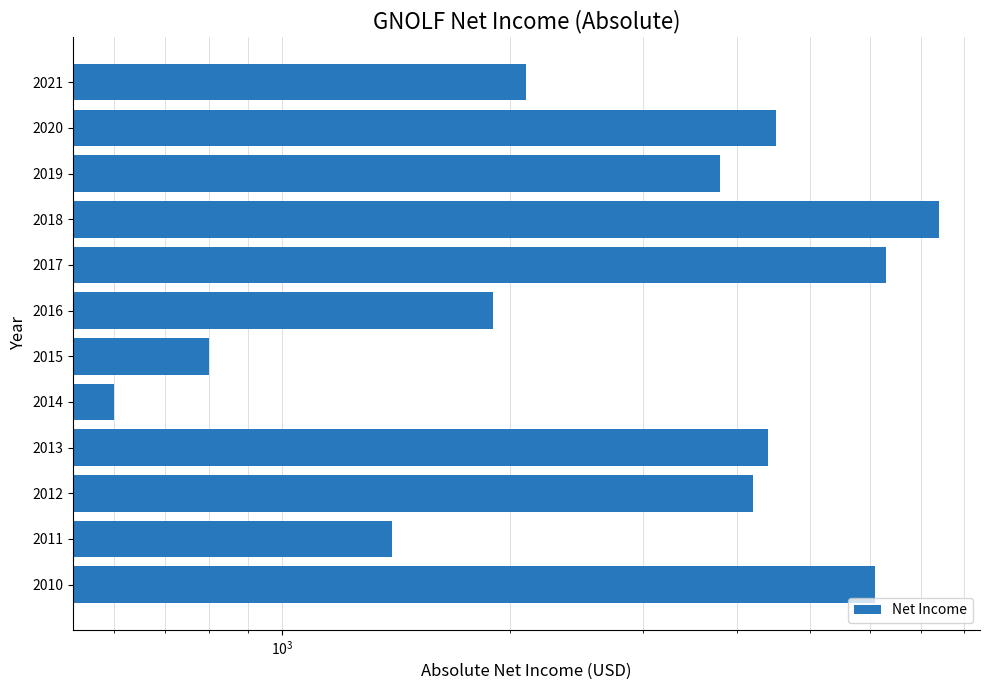

What is the value of the 10th bar from the left?

3800